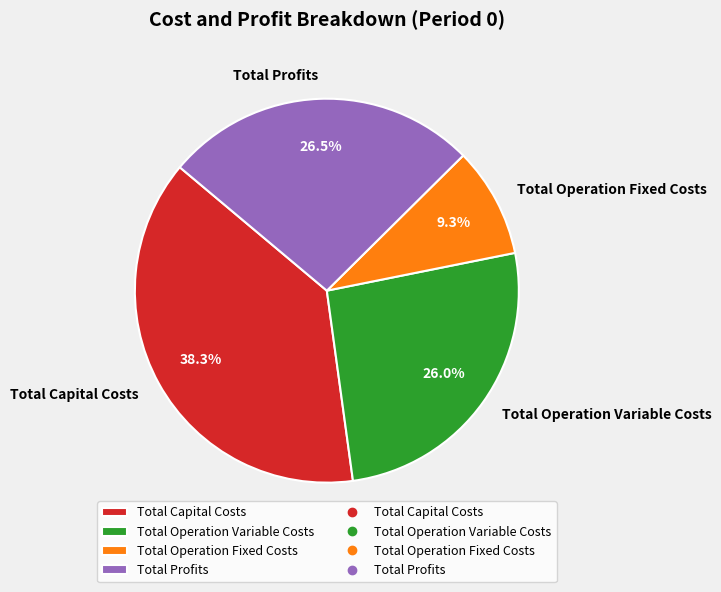

Is it true that Total Capital Costs is 49% of the pie?

False